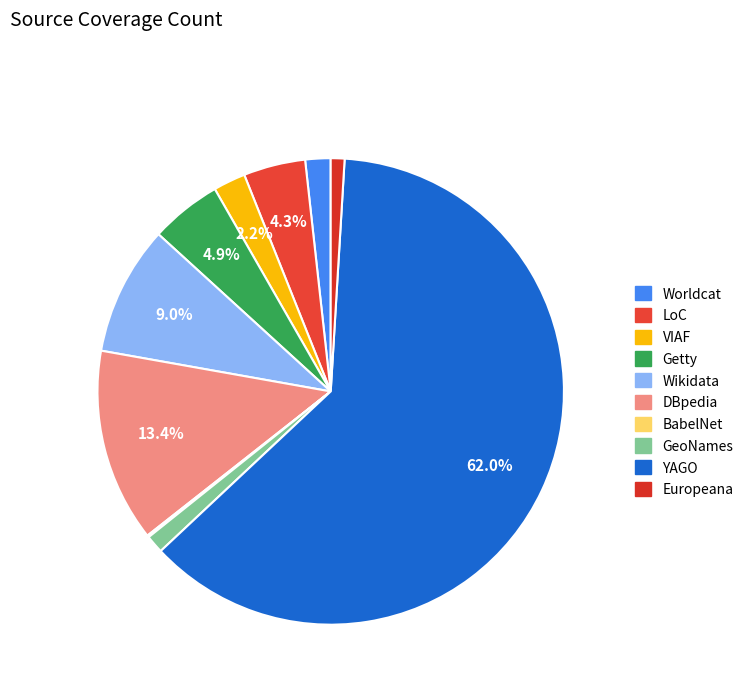

What is the ratio of the value at LoC to the value at VIAF?

1.9